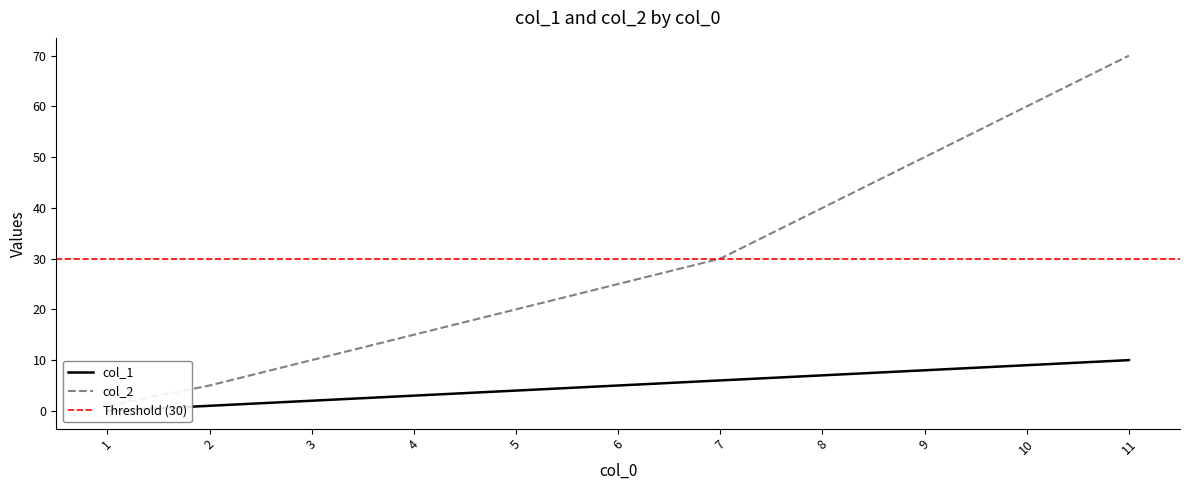

How many distinct data groups are displayed?

2